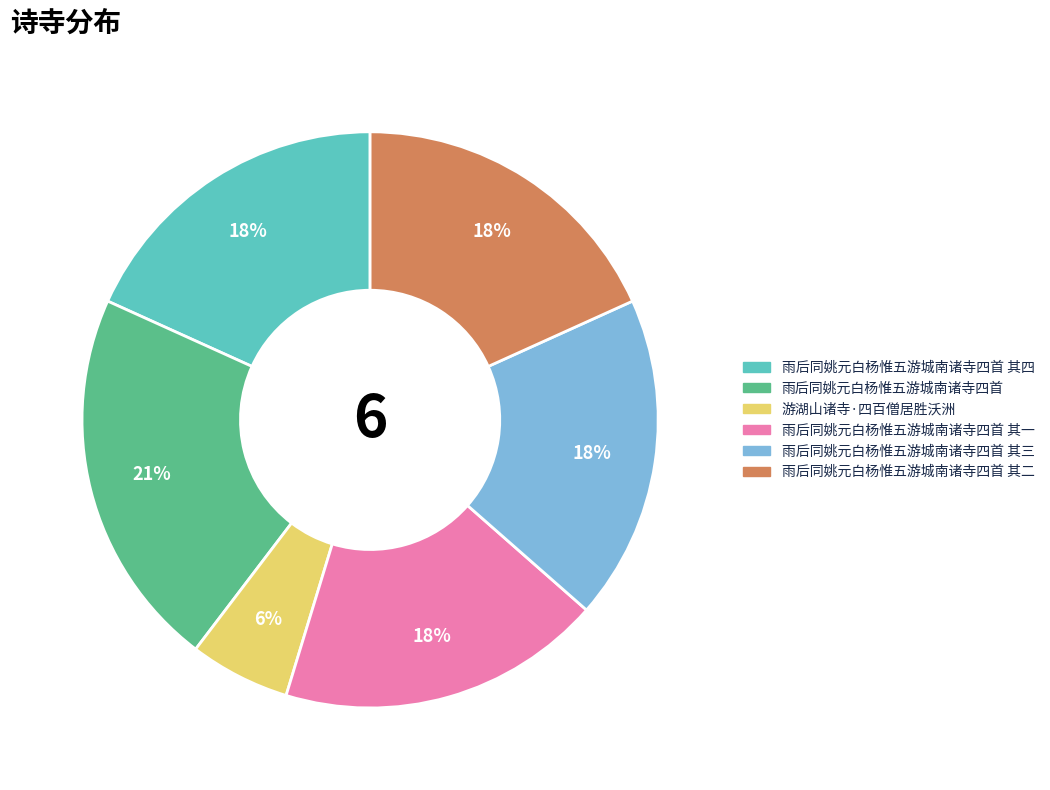

What is the largest slice in the pie chart?

雨后同姚元白杨惟五游城南诸寺四首